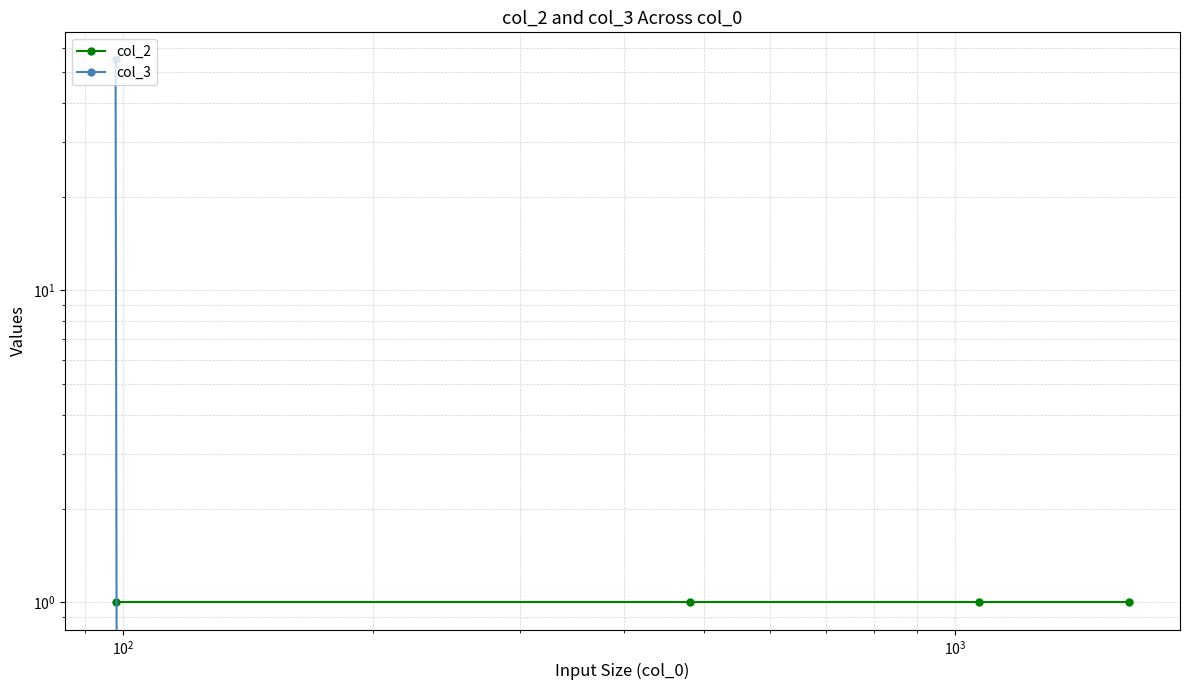

At how many categories does at least one series exceed 53?

1